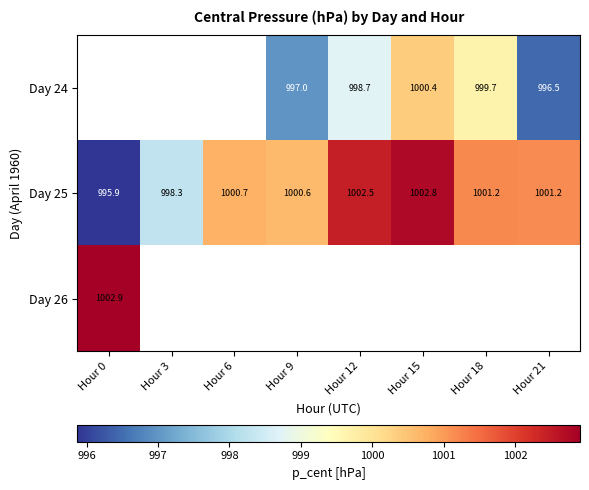

How many values in the Day 25 series are below 1001?

4